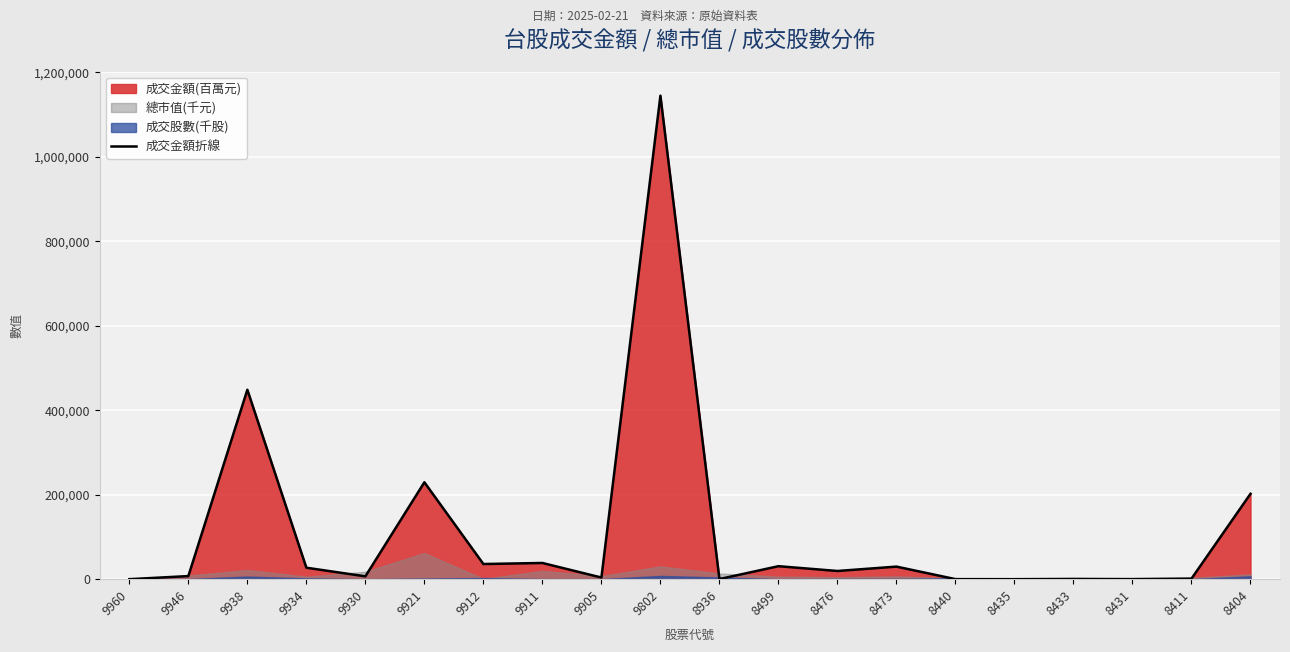

How many lines are shown in the chart?

1